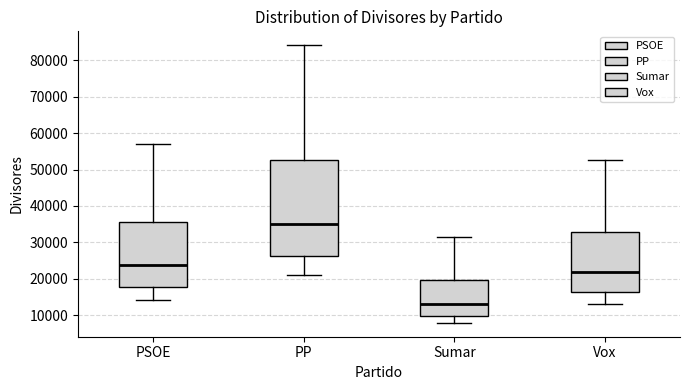

Where does the lower whisker of the box for PSOE end on the y-axis? The values are not printed on the chart, so give them approximately, as read against the axis.

14000